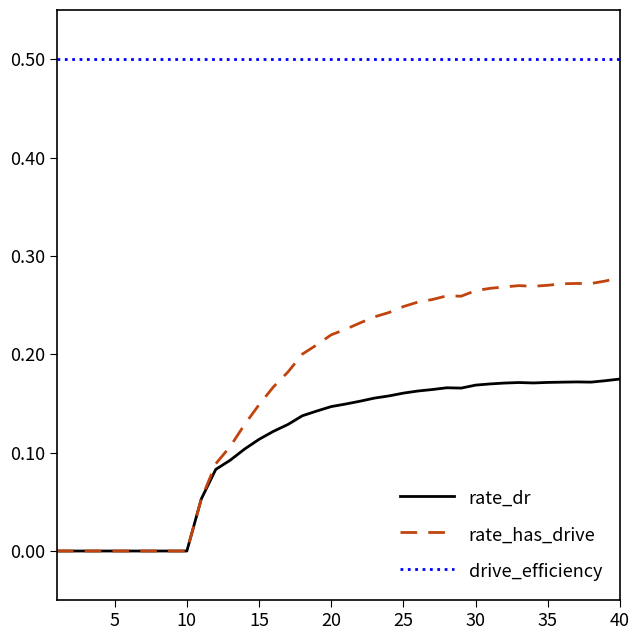

Which series has the widest spread of values?

rate_has_drive